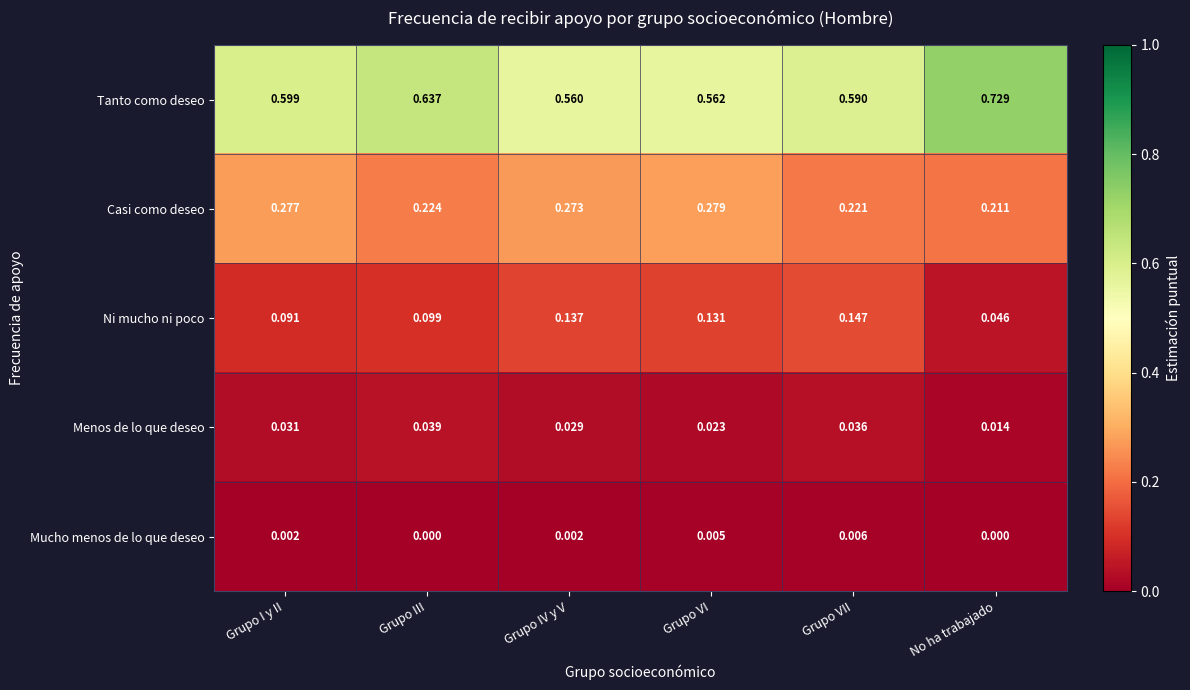

How many series are shown in this chart?

5